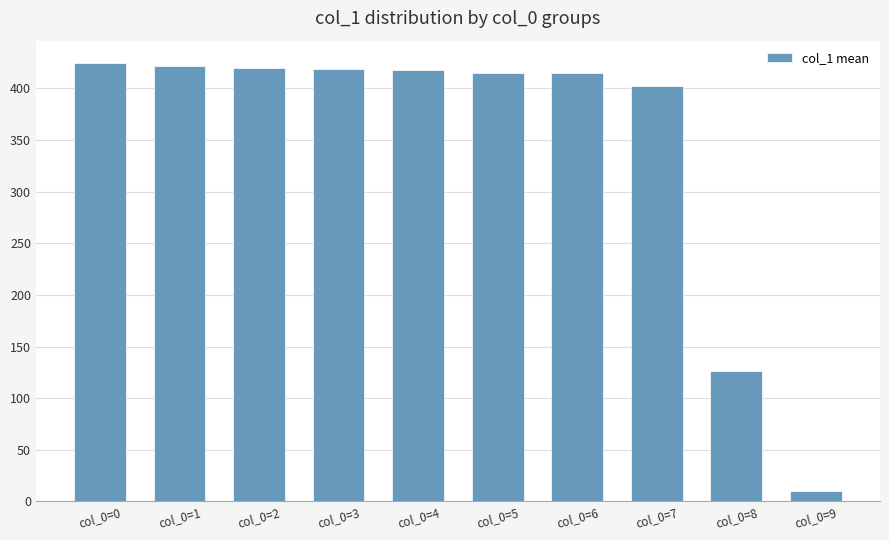

The value at col_0=0 is 425. True or false?

True